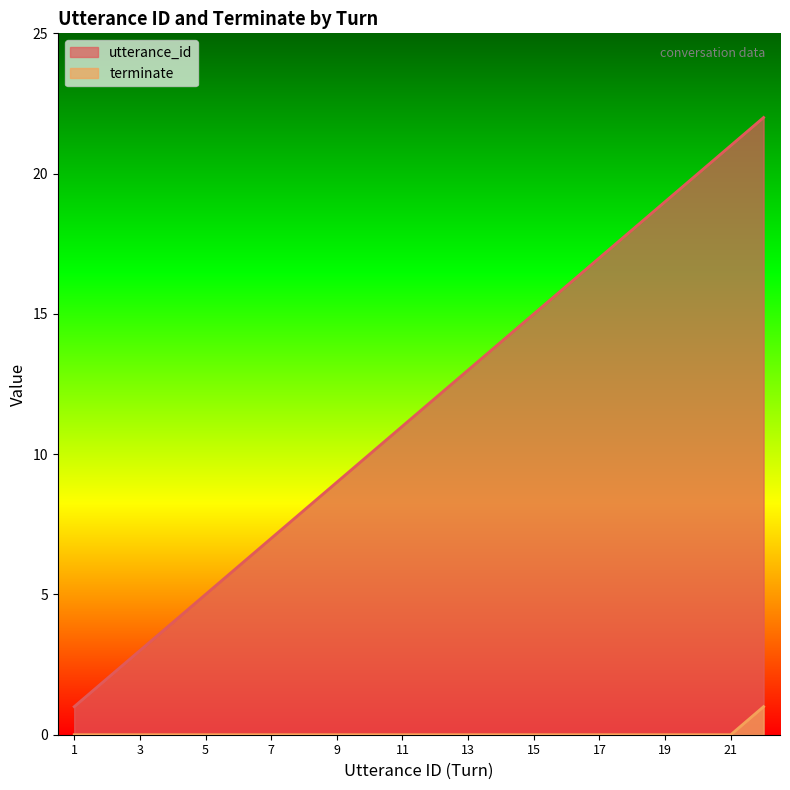

Which series has the largest total across all categories?

utterance_id